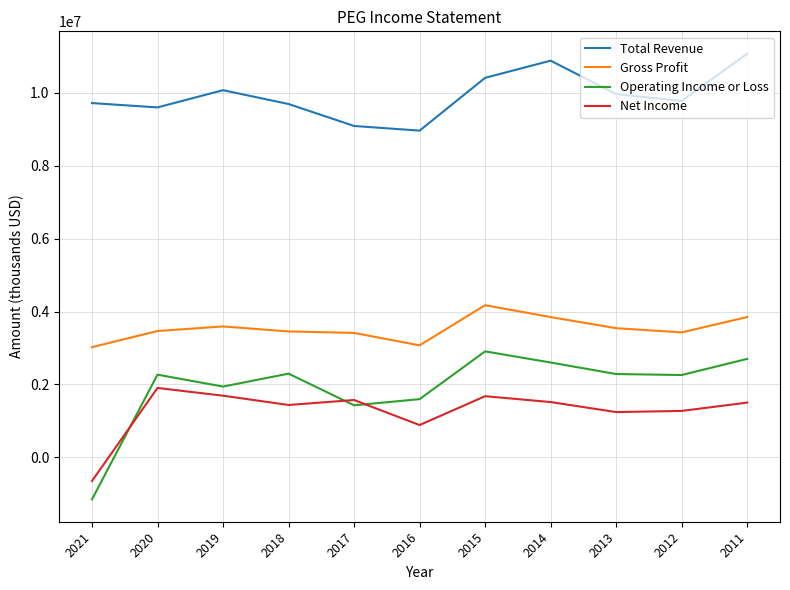

True or false: Total Revenue and Gross Profit intersect in this chart.

False